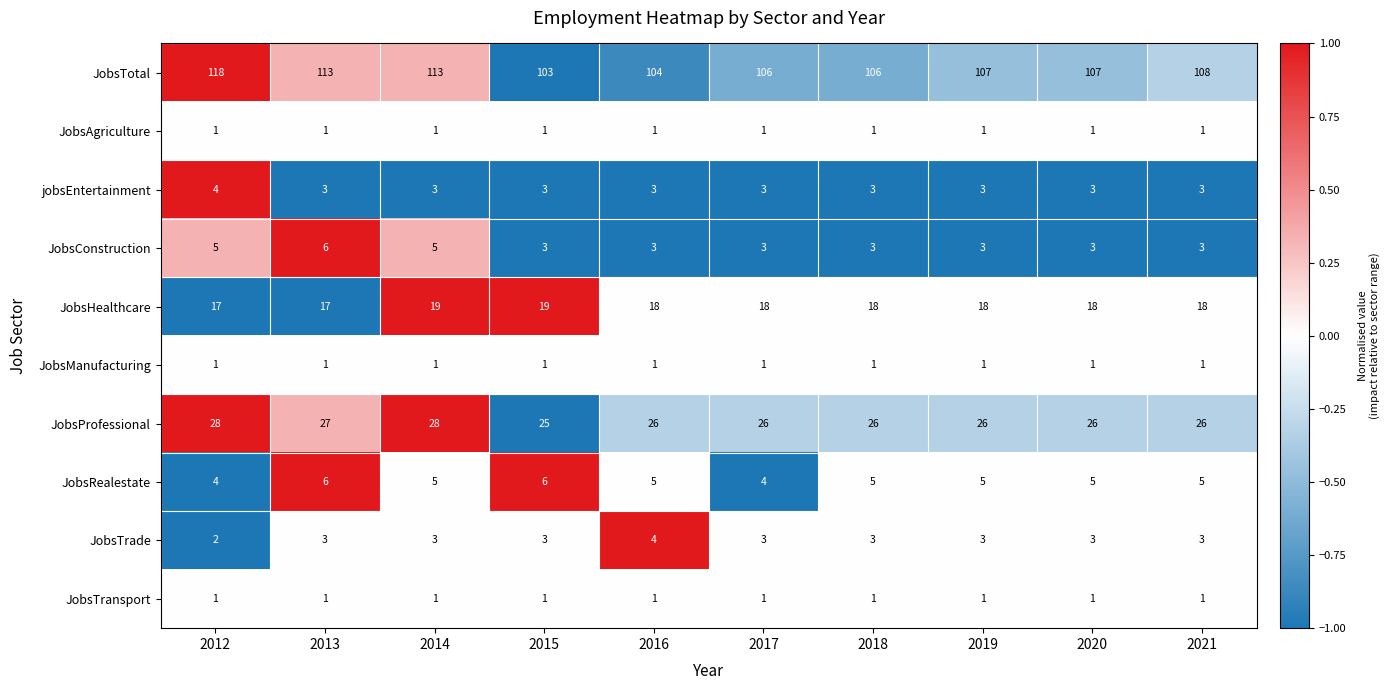

How many distinct data groups are displayed?

10